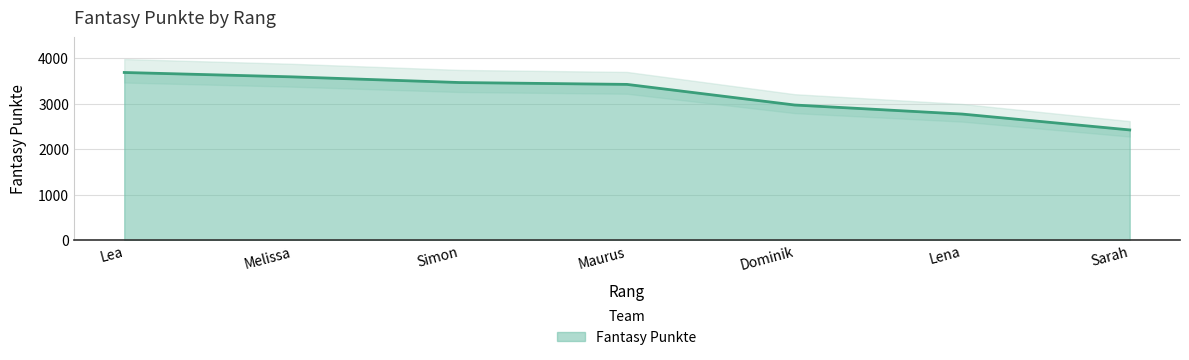

The value at Lea is 2228. True or false?

False